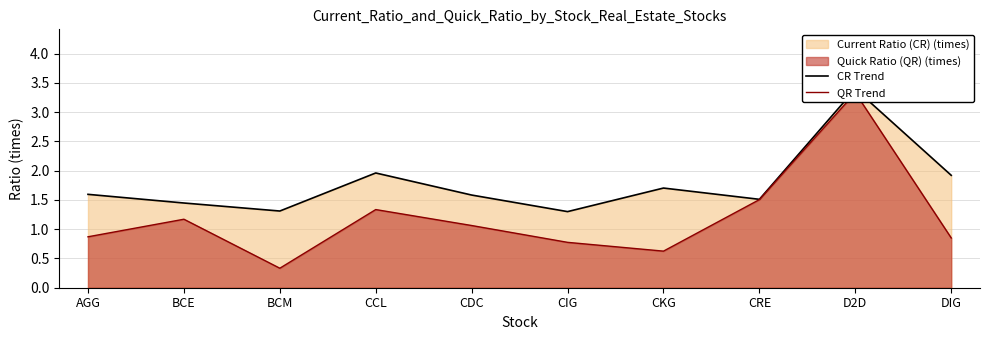

List the labels in order of QR Trend value, smallest first.

BCM, CKG, CIG, DIG, AGG, CDC, BCE, CCL, CRE, D2D